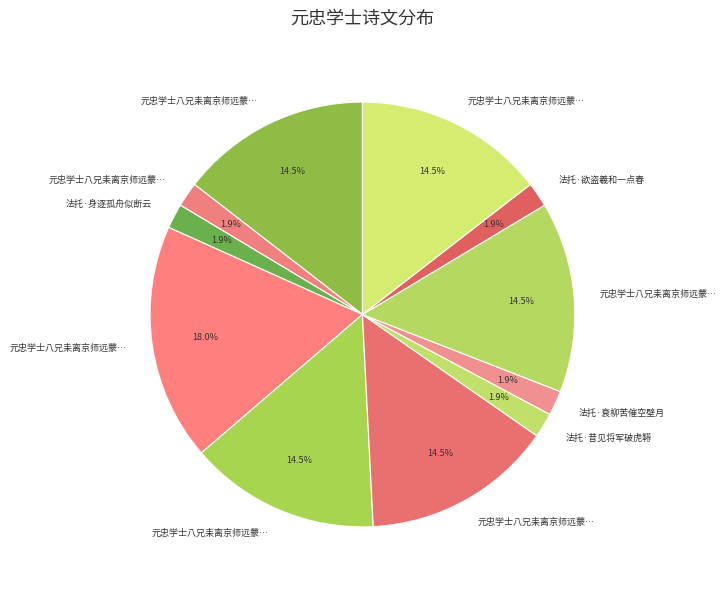

Which category has the smallest portion of the pie?

元忠学士八兄耒离京师远蒙追送许惠服丹法托